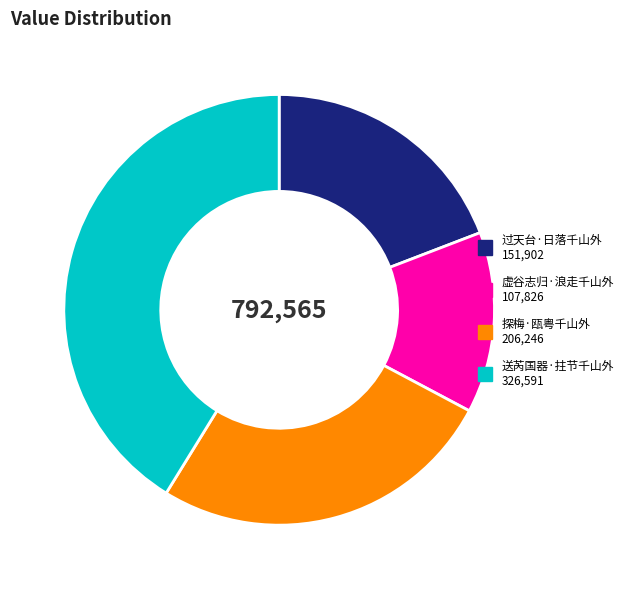

Which slice is the largest?

送芮国器·拄节千山外